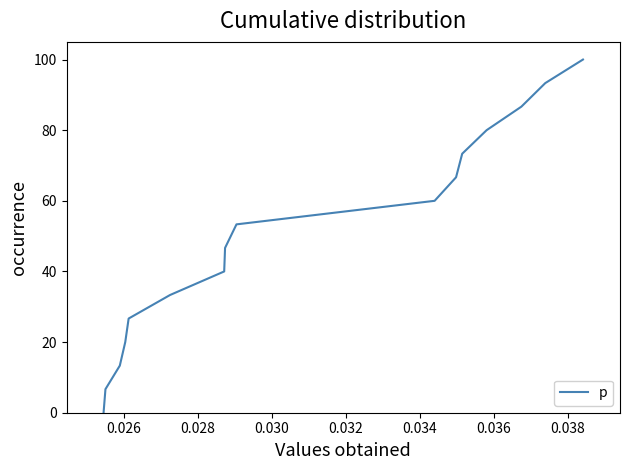

What is the difference between the maximum and minimum values?

100.0